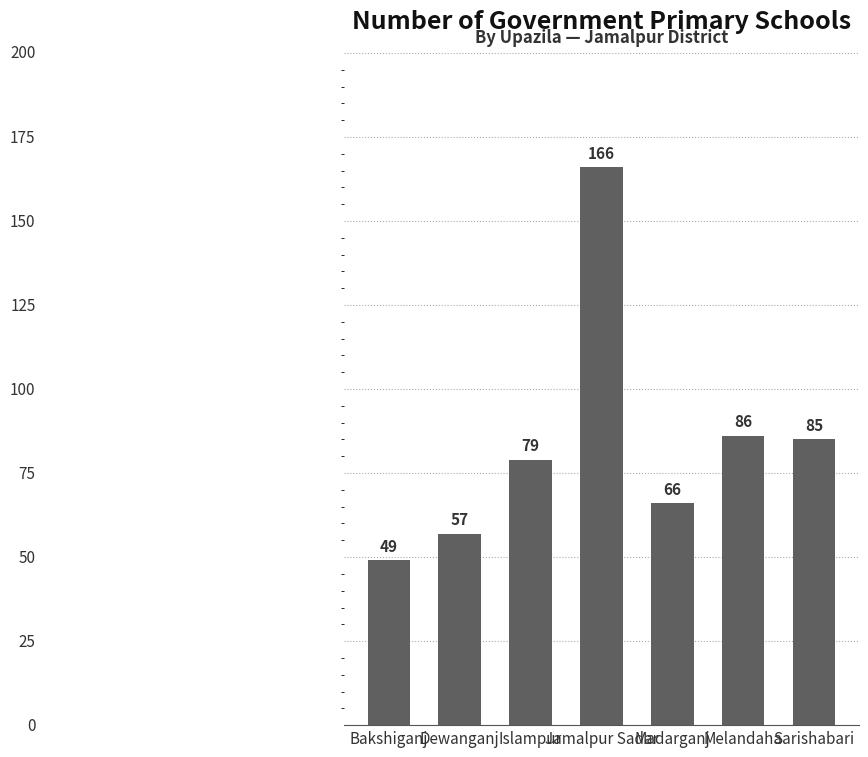

True or false: the data shows 34 at Madarganj.

False